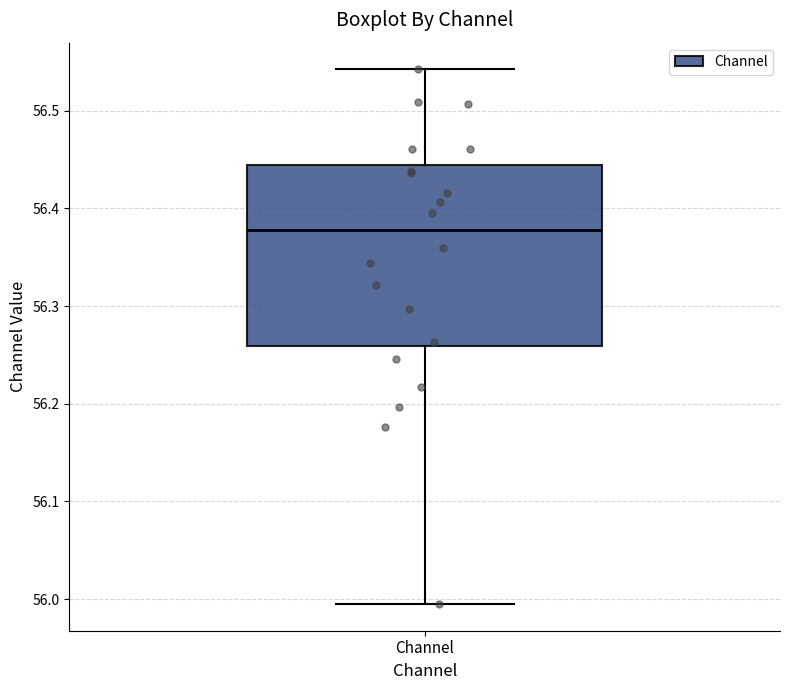

Where does the median line of the box for Channel sit on the y-axis? The values are not printed on the chart, so give them approximately, as read against the axis.

56.38